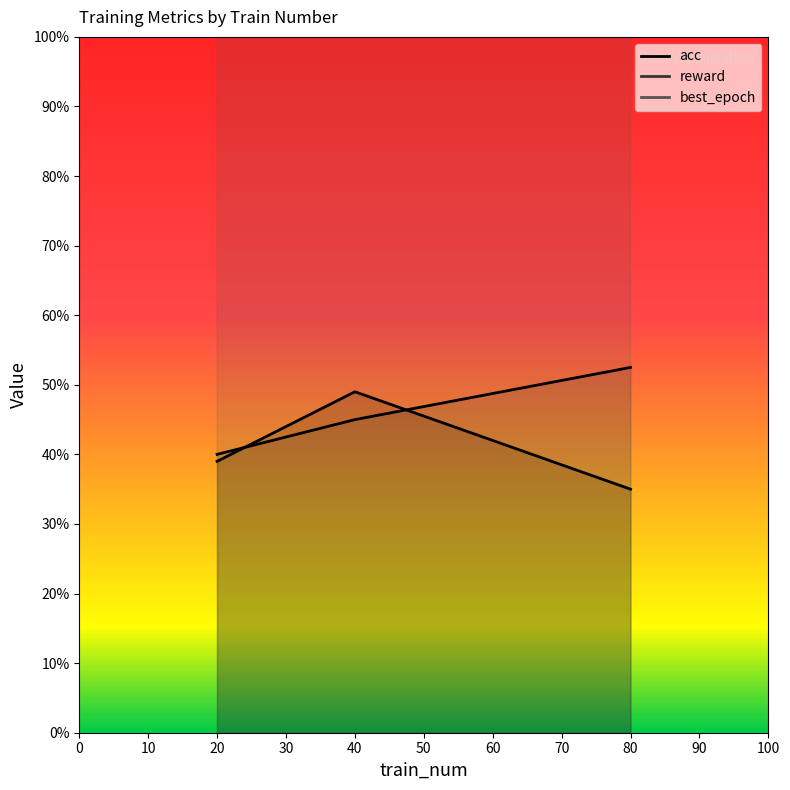

At how many categories does at least one series exceed 2?

3